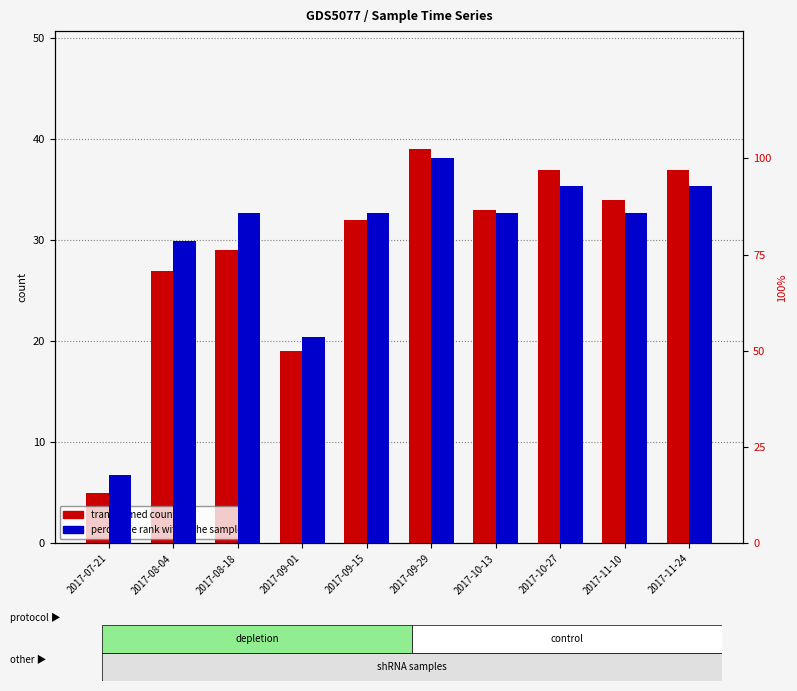

How many groups of bars are there?

10